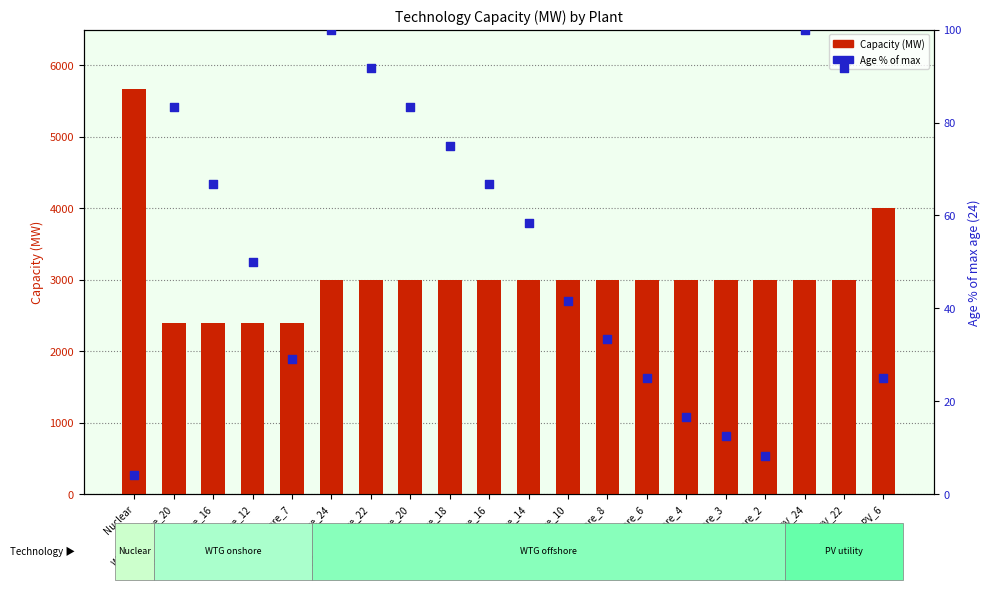

Which series has the largest Y range (max minus min)?

Capacity